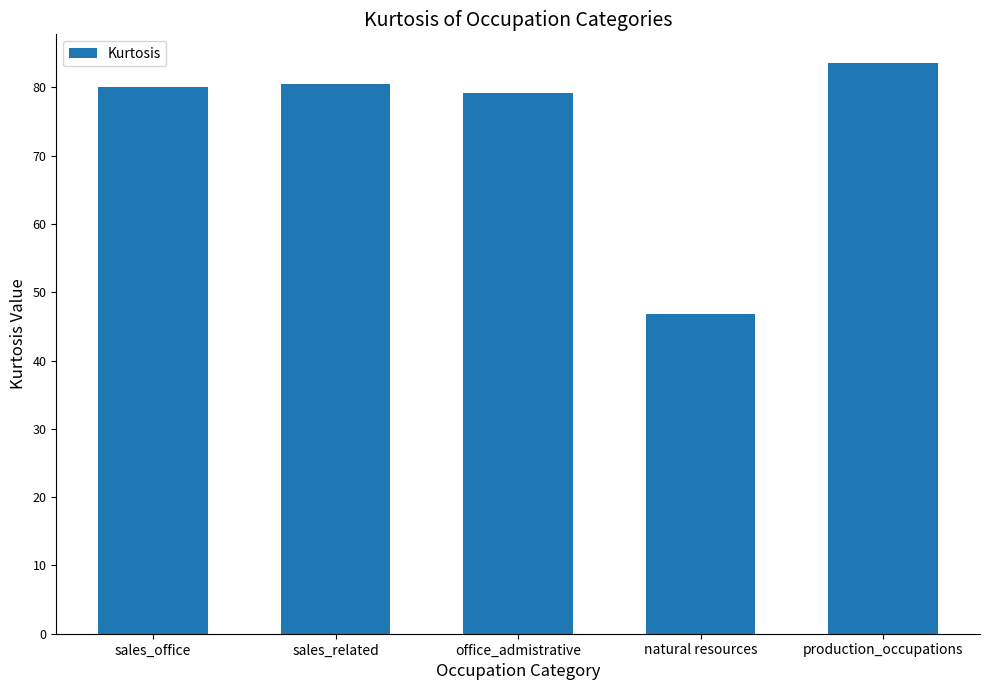

Reading left to right, list all the values displayed in this chart.

sales_office=80.1	sales_related=80.5	office_admistrative=79.2	natural resources=46.8	production_occupations=83.6